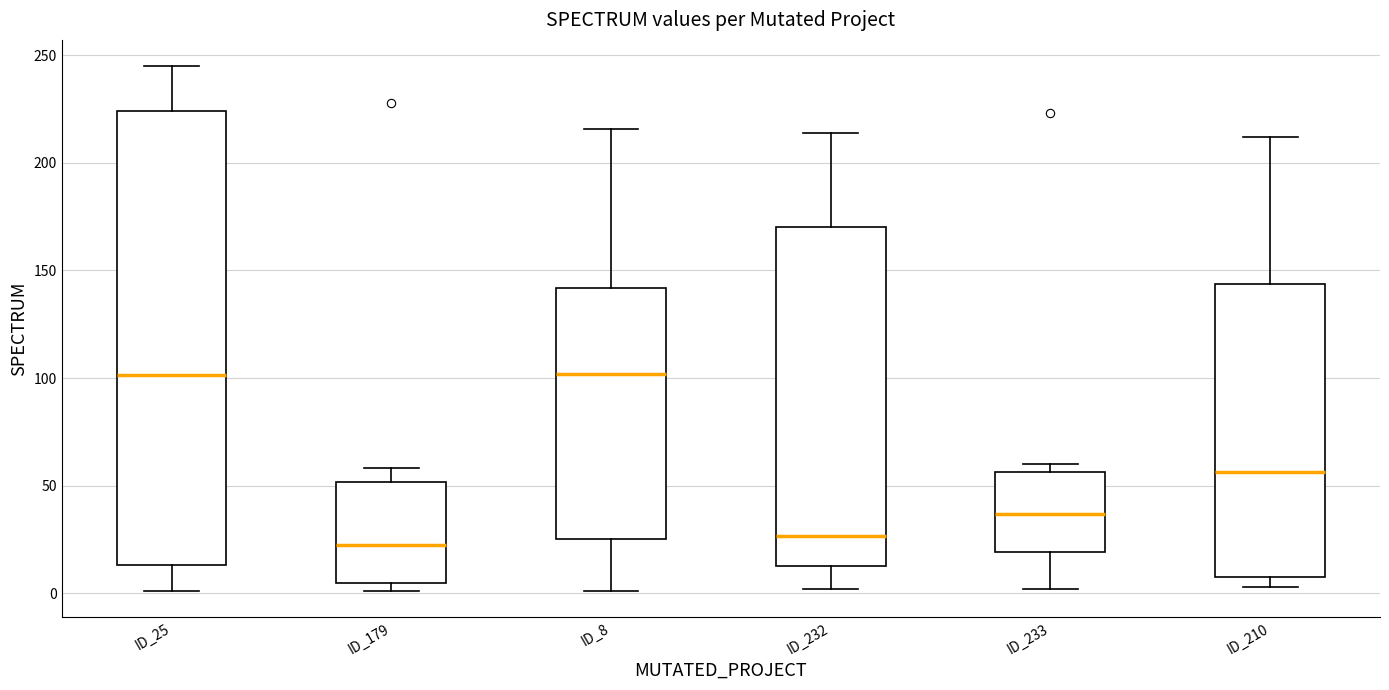

Reading left to right, read every box against the y-axis: the position of its median line, the range the box covers, and the ends of its whiskers. The values are not printed on the chart, so give them approximately, as read against the axis.

ID_25: median 100, box 15 to 225, whiskers 0 to 245
ID_179: median 25, box 5 to 50, whiskers 0 to 60
ID_8: median 100, box 25 to 140, whiskers 0 to 215
ID_232: median 25, box 15 to 170, whiskers 0 to 215
ID_233: median 35, box 20 to 55, whiskers 0 to 60
ID_210: median 55, box 10 to 145, whiskers 5 to 210